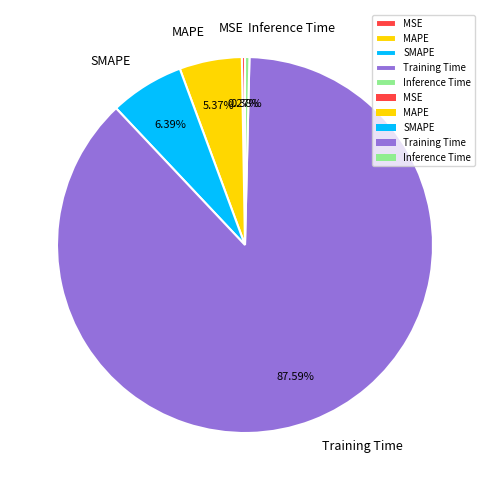

To the nearest percent, what is the difference between the Inference Time and SMAPE slice percentages?

6%